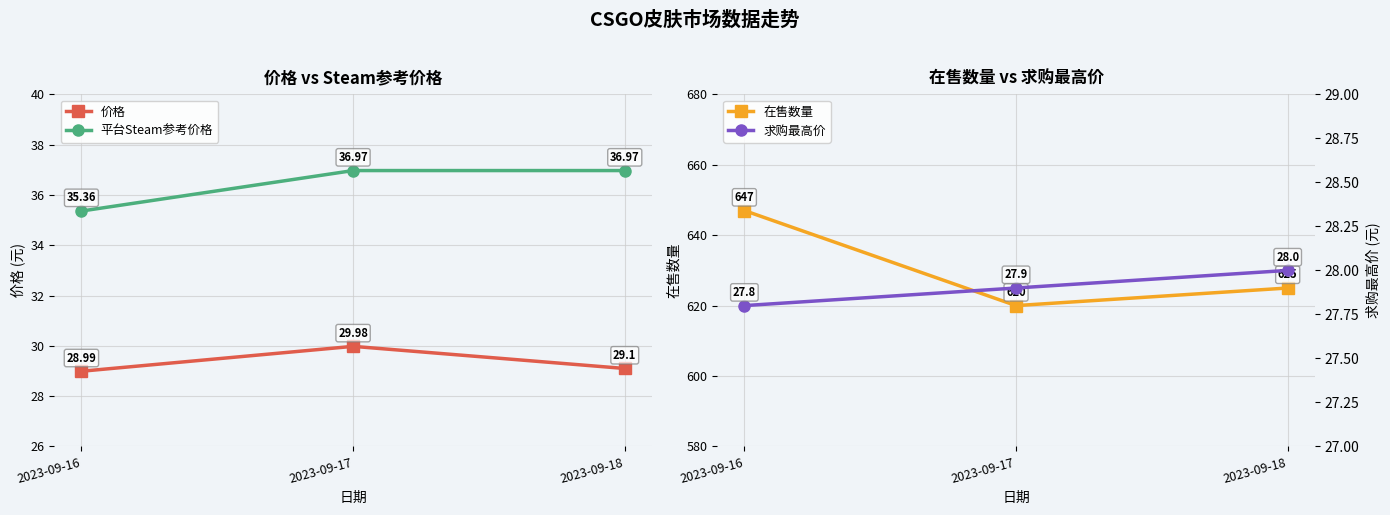

What is the difference between the maximum and minimum values in the 求购最高价 series?

0.2